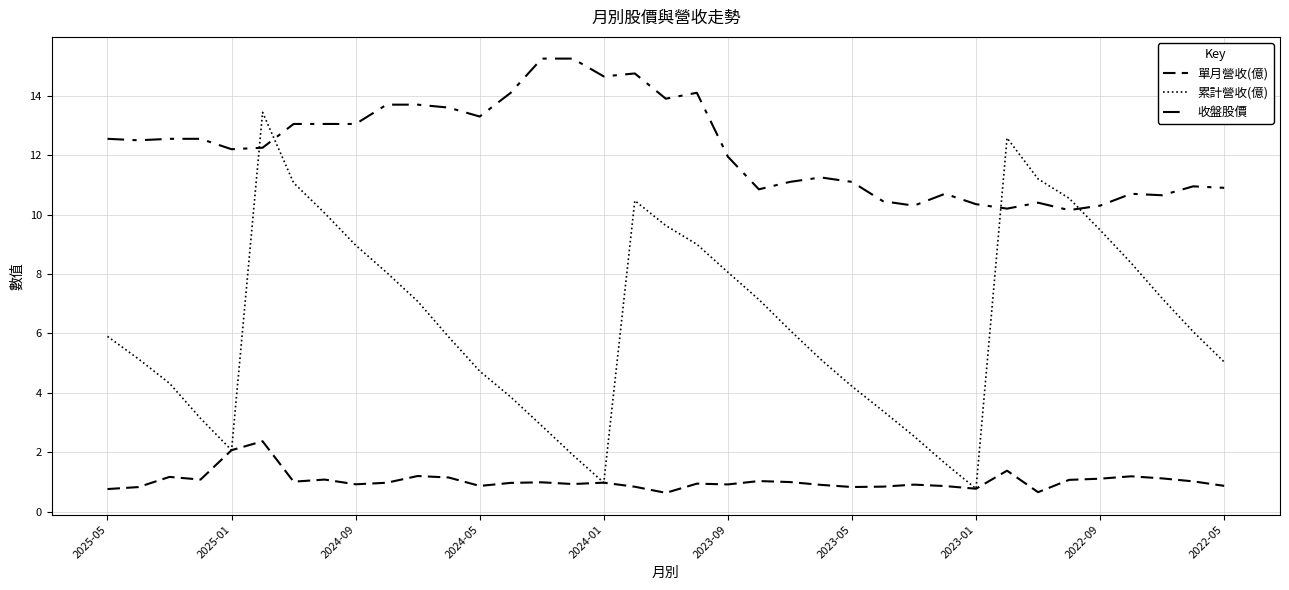

In 收盤股價, how many points are higher than both neighbors (excluding endpoints)?

7